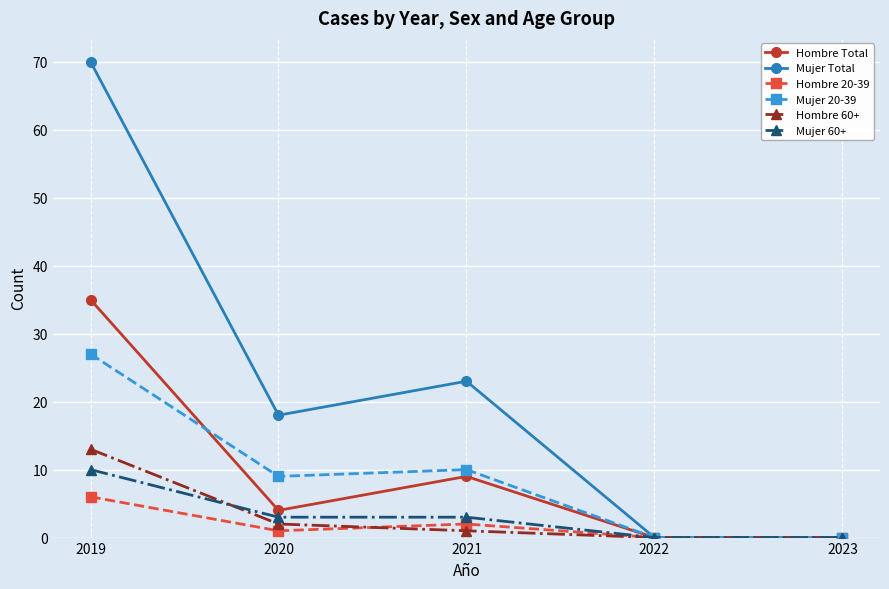

Count the number of categories in the chart.

5